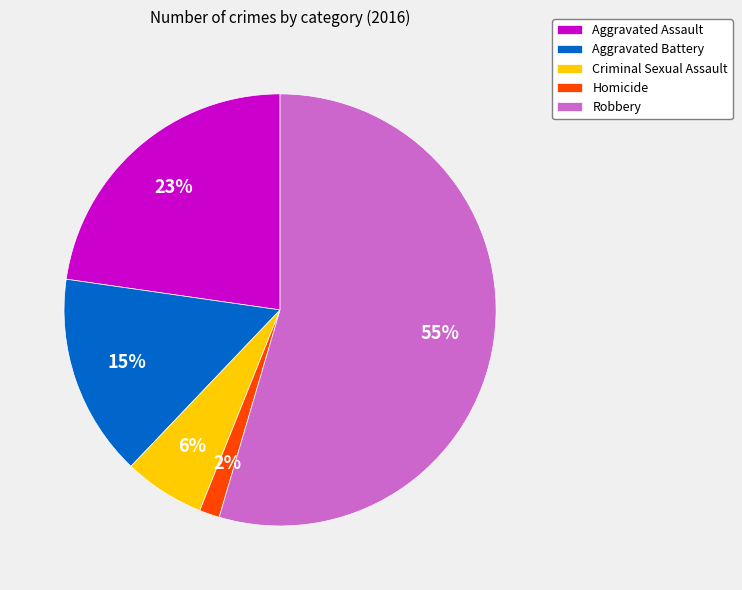

To the nearest percent, what is the difference between the Aggravated Assault and Criminal Sexual Assault slice percentages?

17%